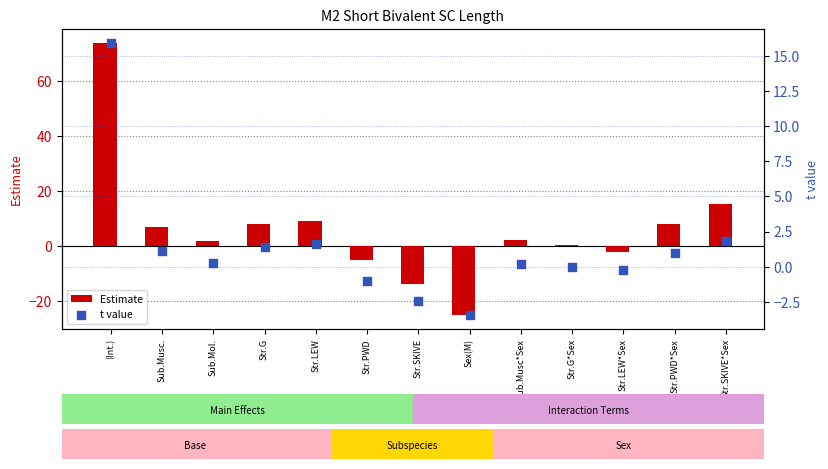

Which series has the largest Y range (max minus min)?

Estimate